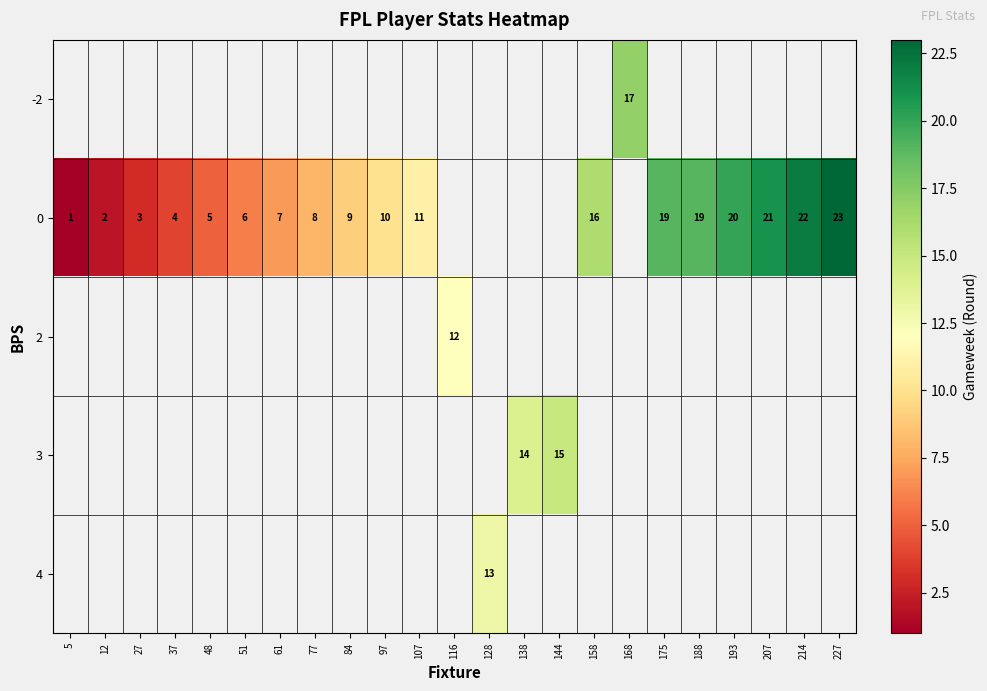

Is the value of row_2 at 227 greater than the value of row_3 at 107?

No